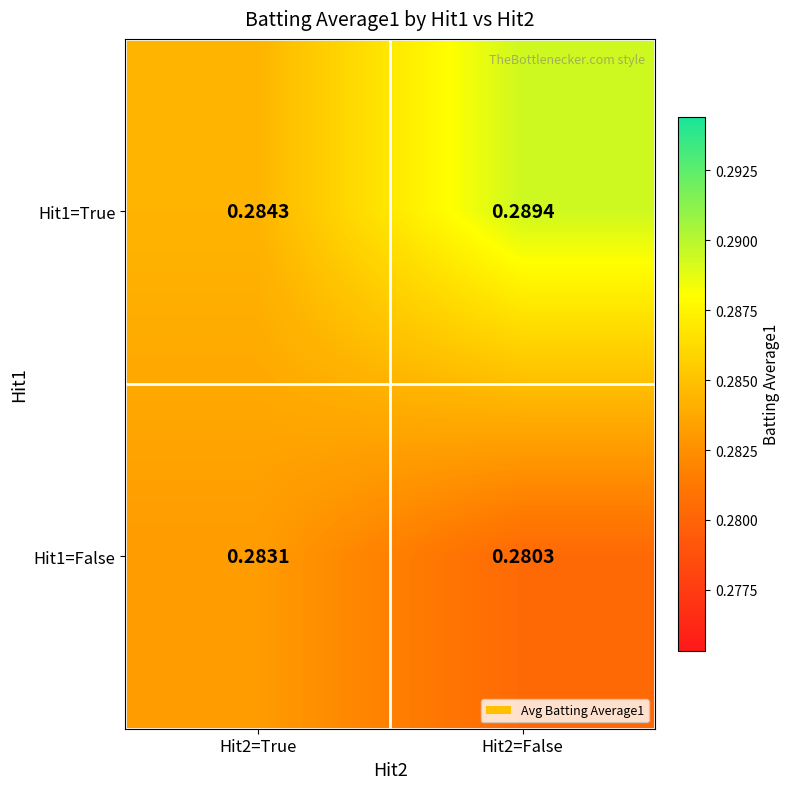

Is the value of Hit1=False at Hit2=True greater than the value of Hit1=True at Hit2=False?

No